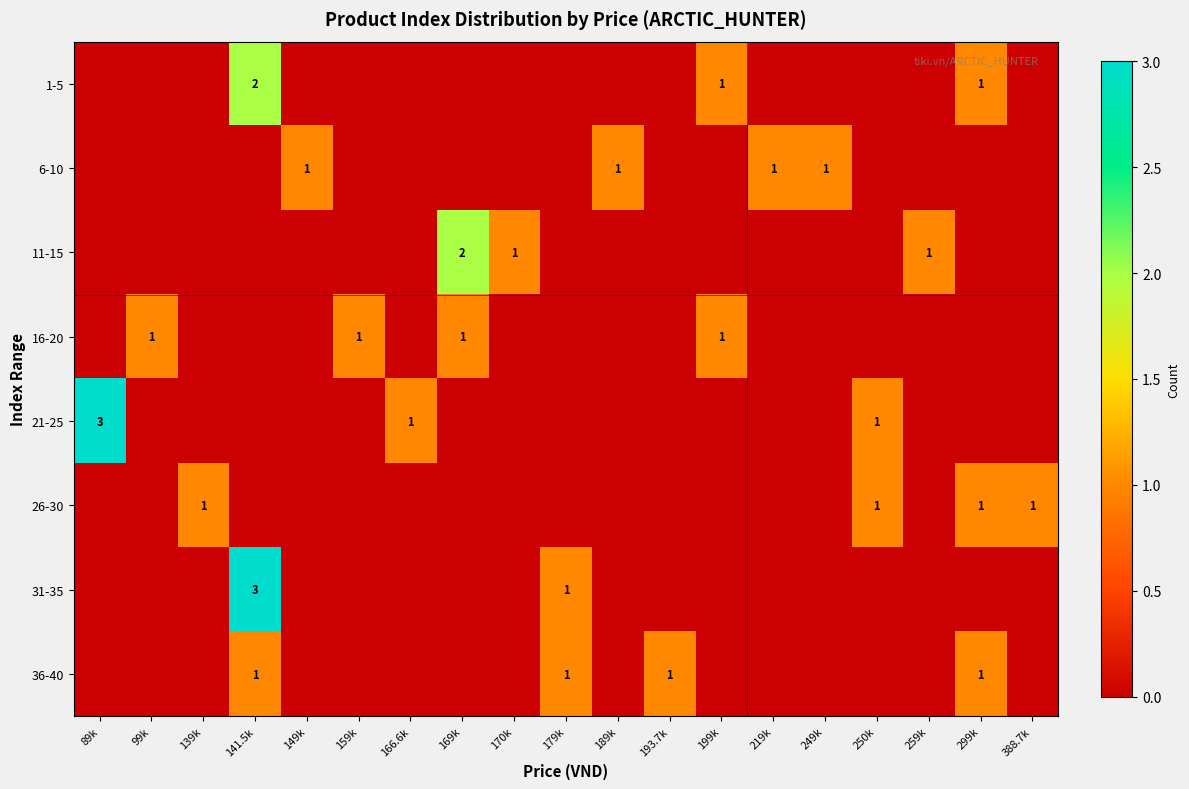

True or false: 21-25 has a value of 1 at 250k.

True